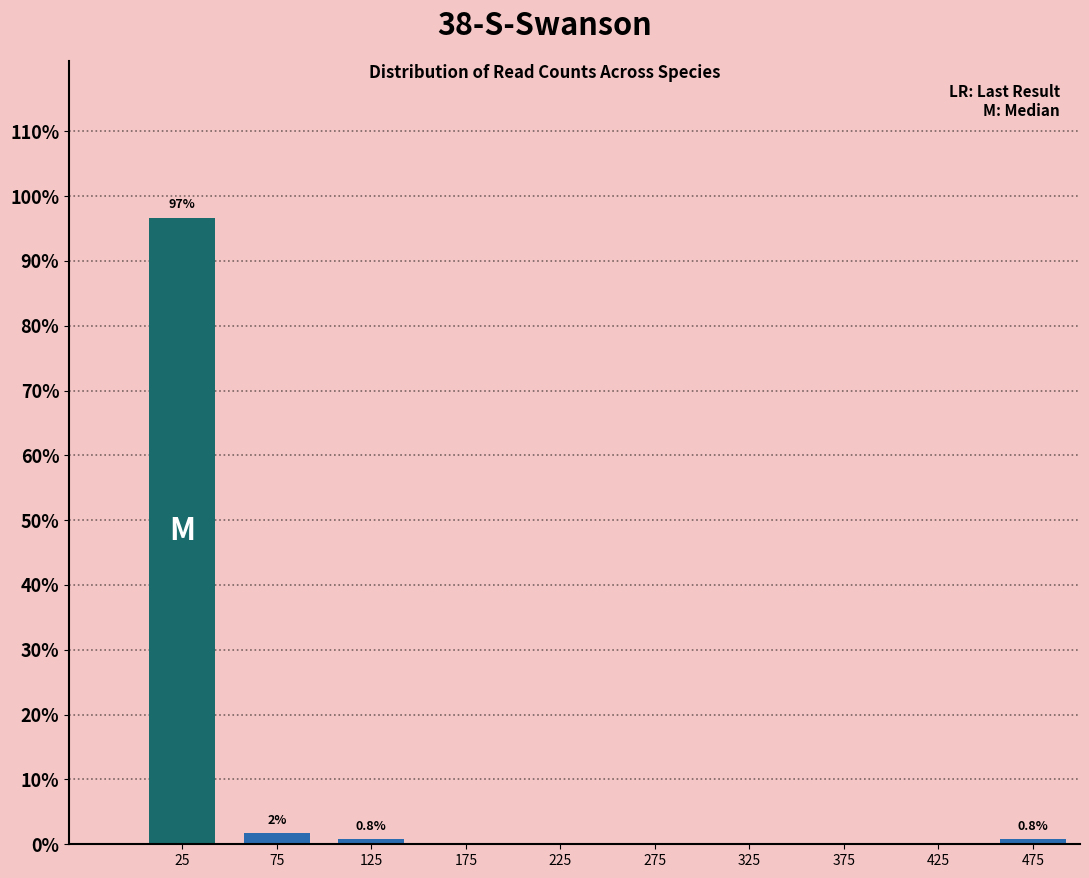

Which range on the x-axis has the tallest bar?

0 to 50